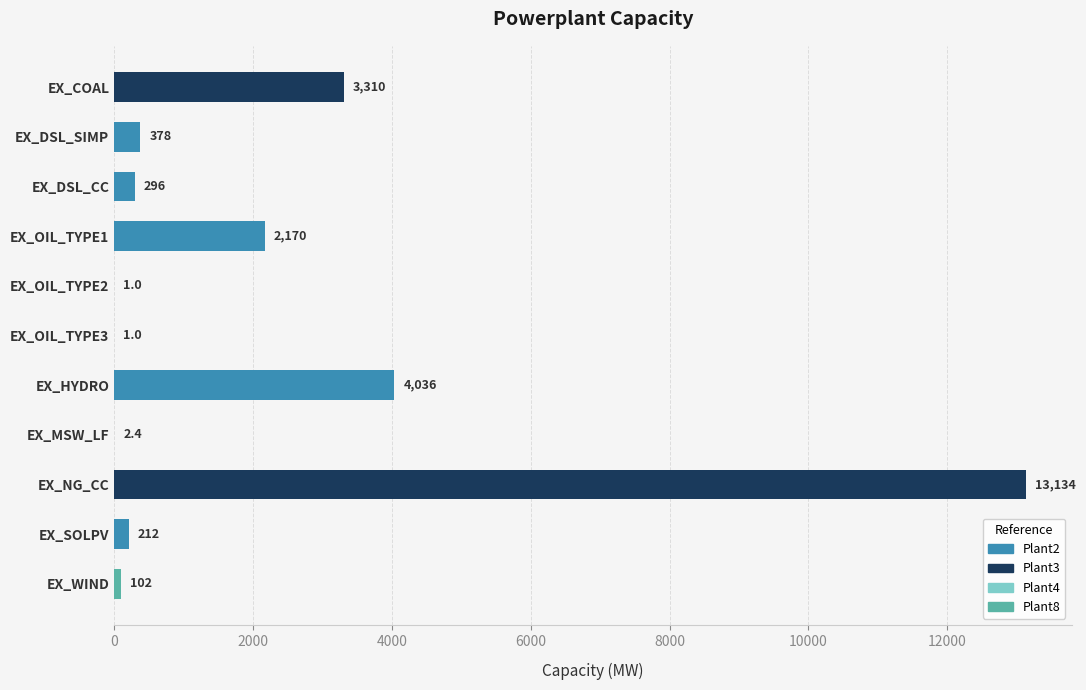

The chart shows a value of 378.0 at EX_DSL_SIMP. True or false?

True